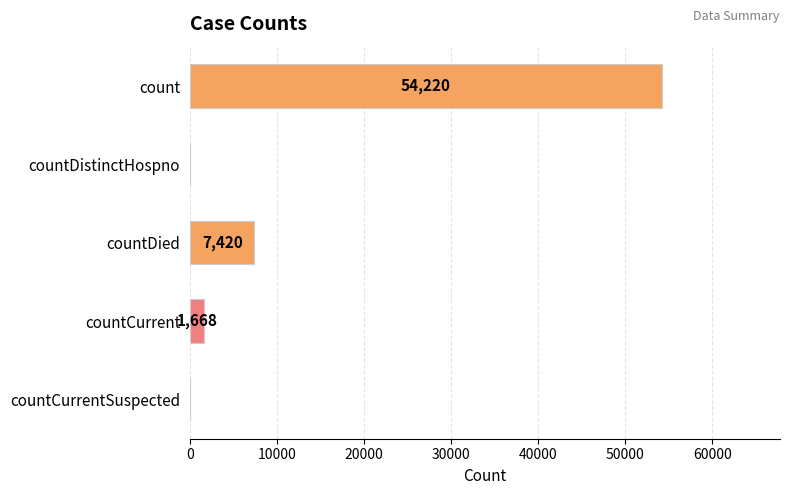

What is the sum of all values?

63308